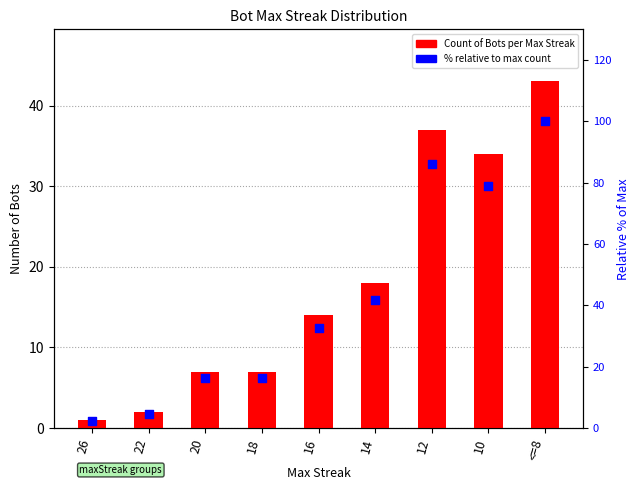

Which series has the largest total across all categories?

% of max (scaled)